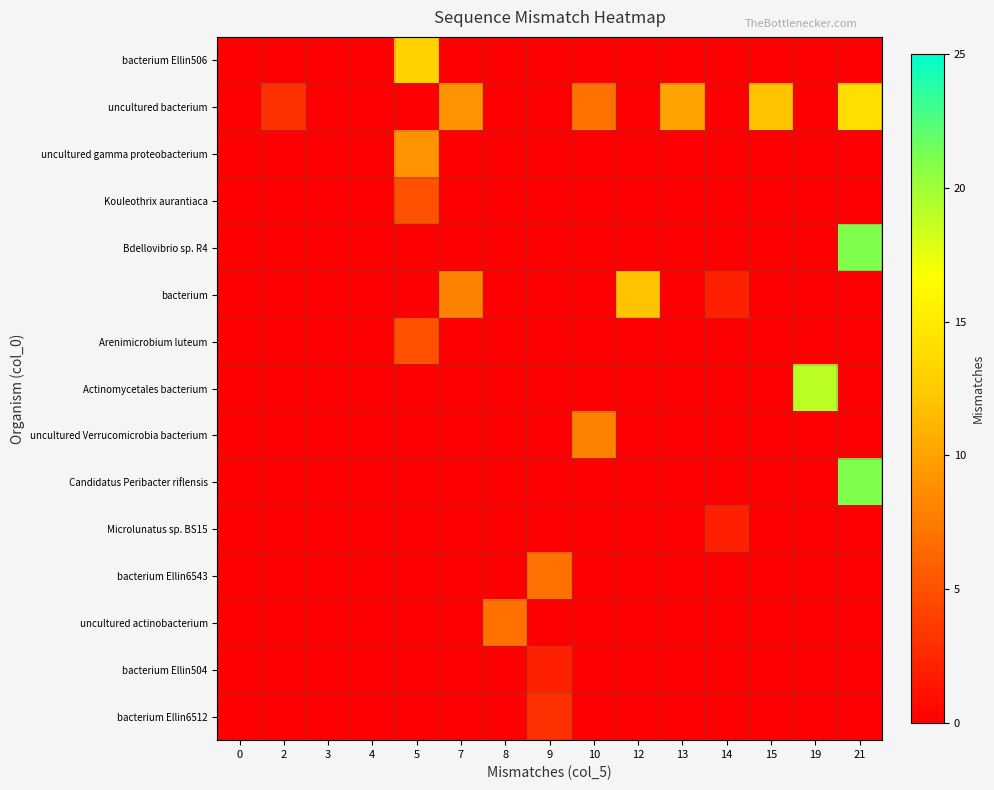

Rank the series at 3 from lowest to highest value.

bacterium Ellin506, uncultured bacterium, uncultured gamma proteobacterium, Kouleothrix aurantiaca, Bdellovibrio sp. R4, bacterium, Arenimicrobium luteum, Actinomycetales bacterium, uncultured Verrucomicrobia bacterium, Candidatus Peribacter riflensis, Microlunatus sp. BS15, bacterium Ellin6543, uncultured actinobacterium, bacterium Ellin504, bacterium Ellin6512